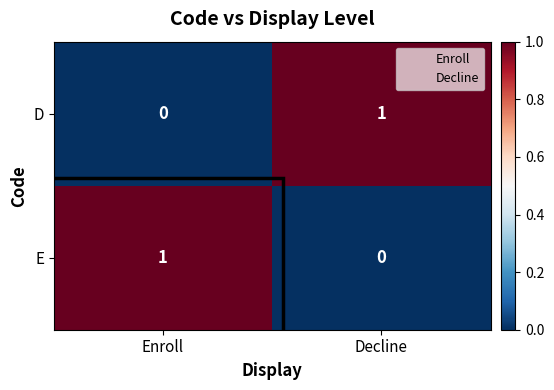

Which category has the lowest value in the D series?

Enroll